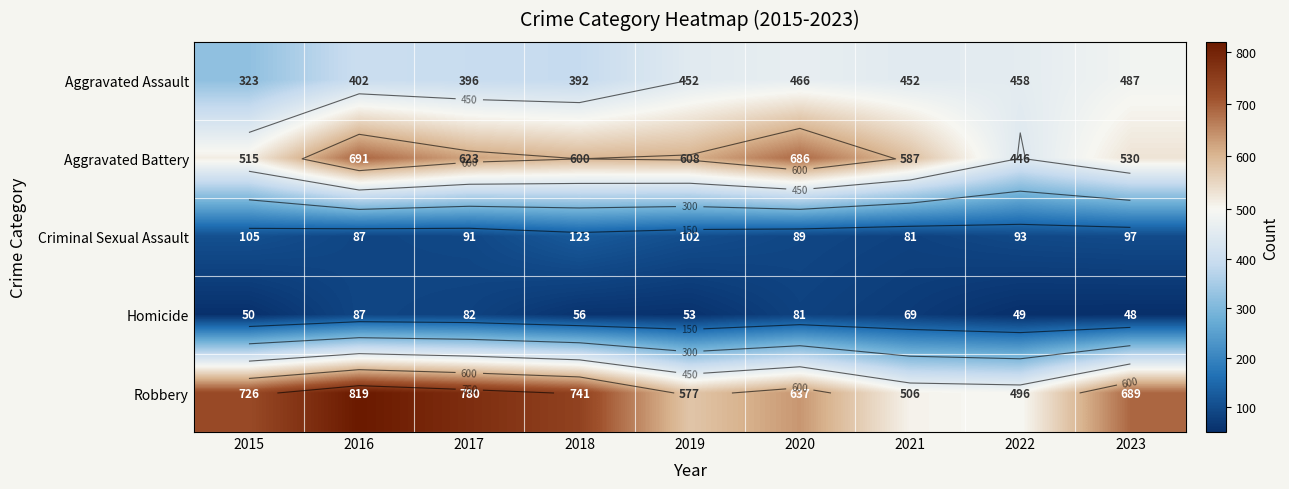

Which has a higher value, 2021 or 2017?

2021